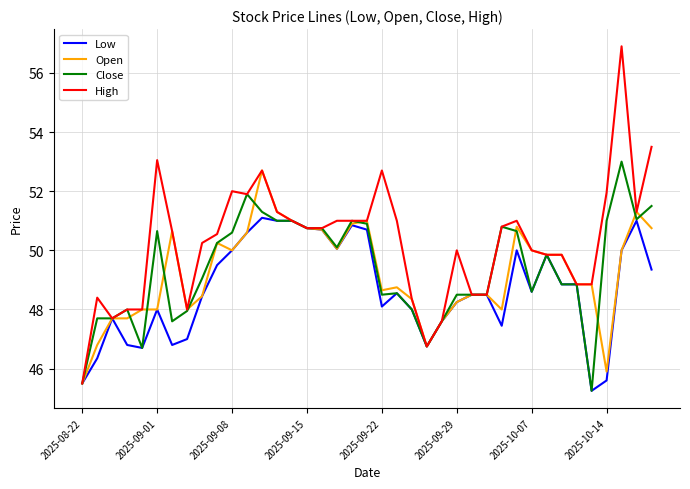

Which series has the largest total across all categories?

High